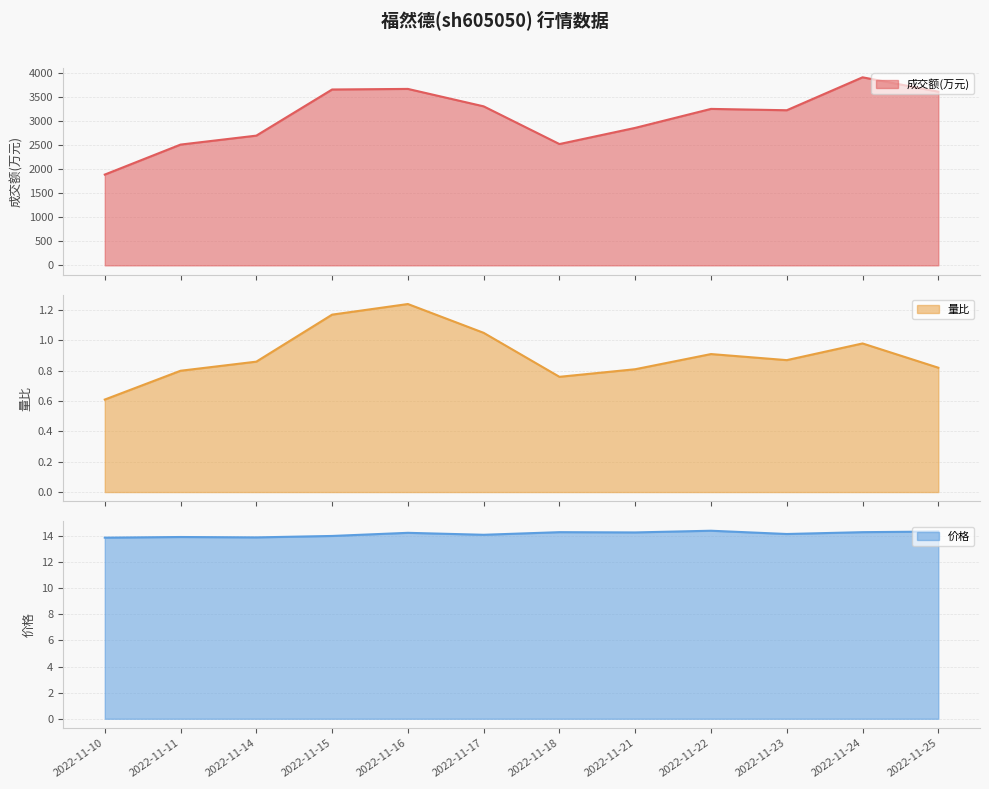

At which category is the sum across all series the highest?

2022-11-24